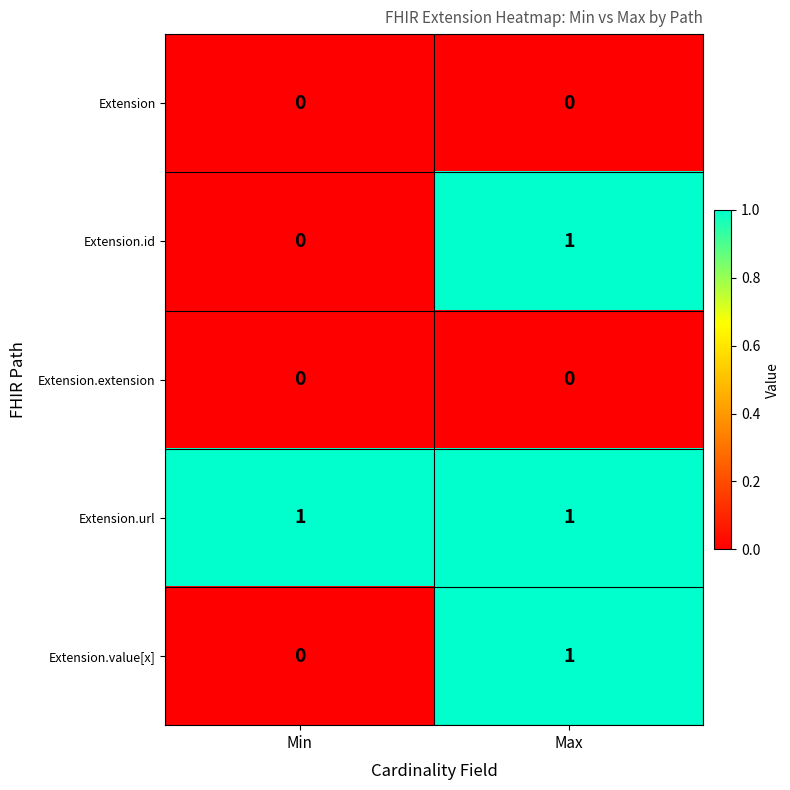

What is the difference between the highest and lowest values at Min?

1